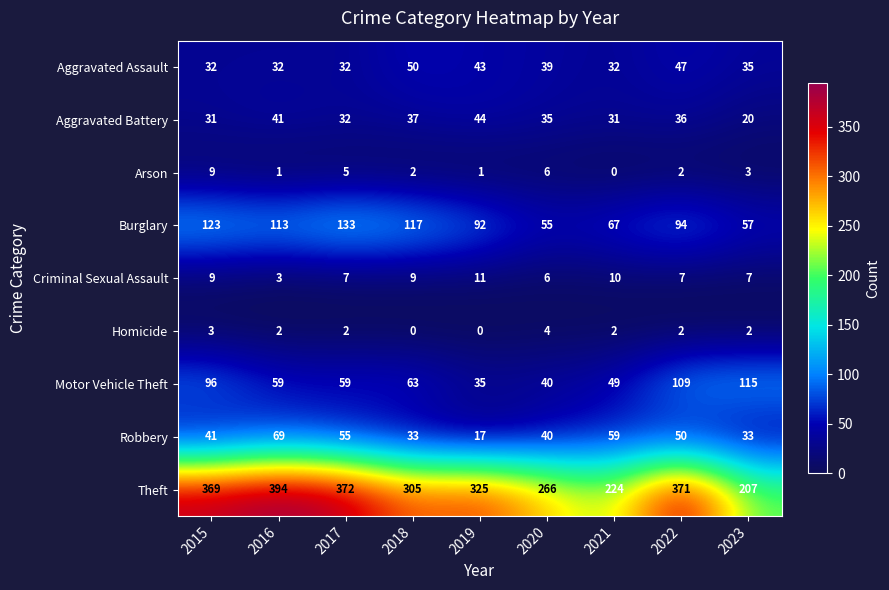

Is it true that Aggravated Assault equals 39 at 2020?

True